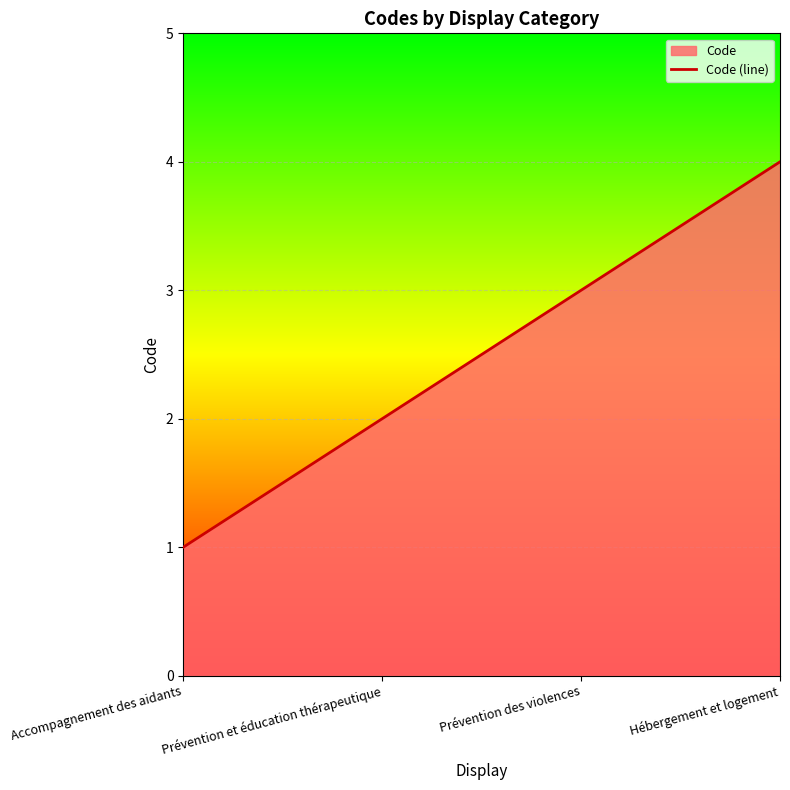

True or false: the data shows 3 at Prévention des violences.

True